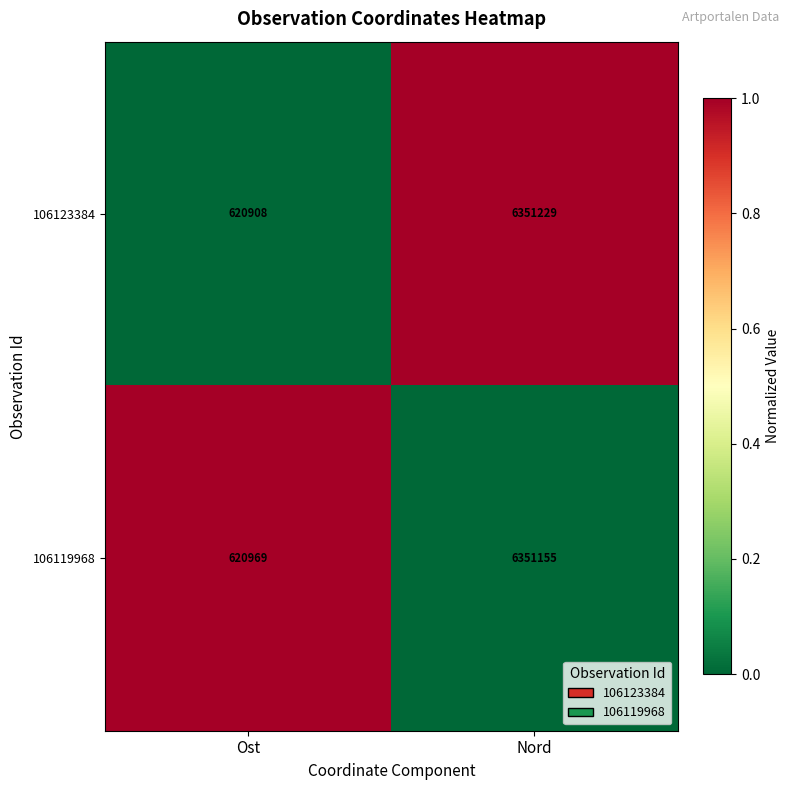

The value of 106123384 at Ost is 952073. True or false?

False